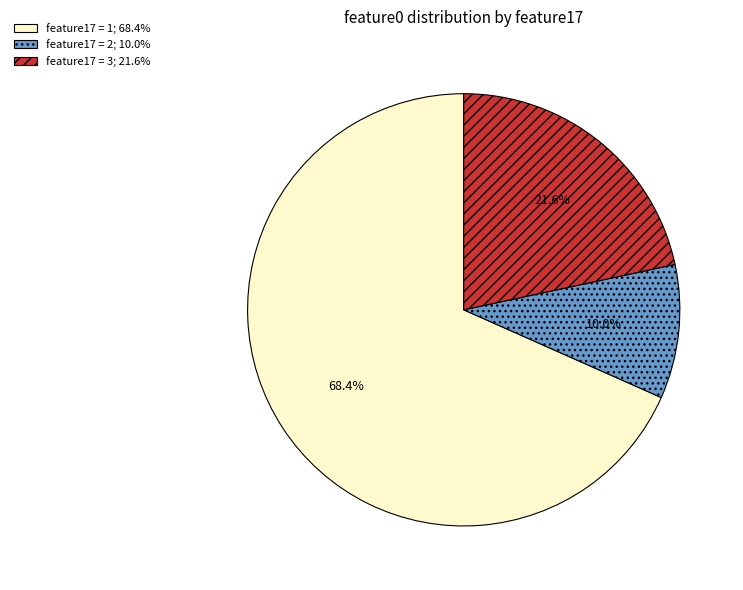

Is there any slice that represents more than half of the pie?

Yes